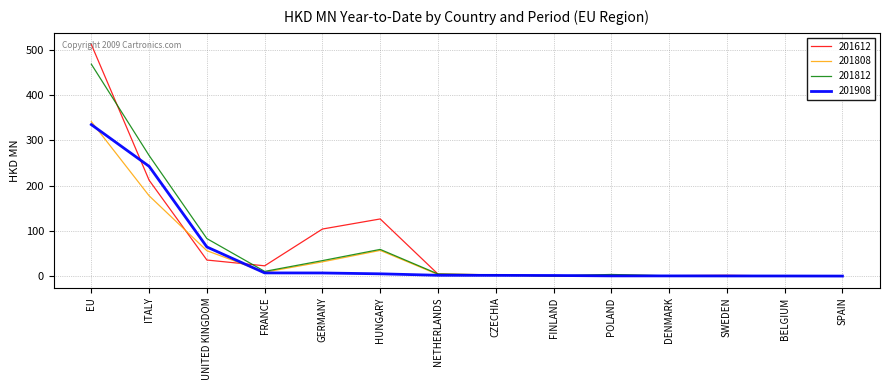

What is the total value across all series at ITALY?

899.0